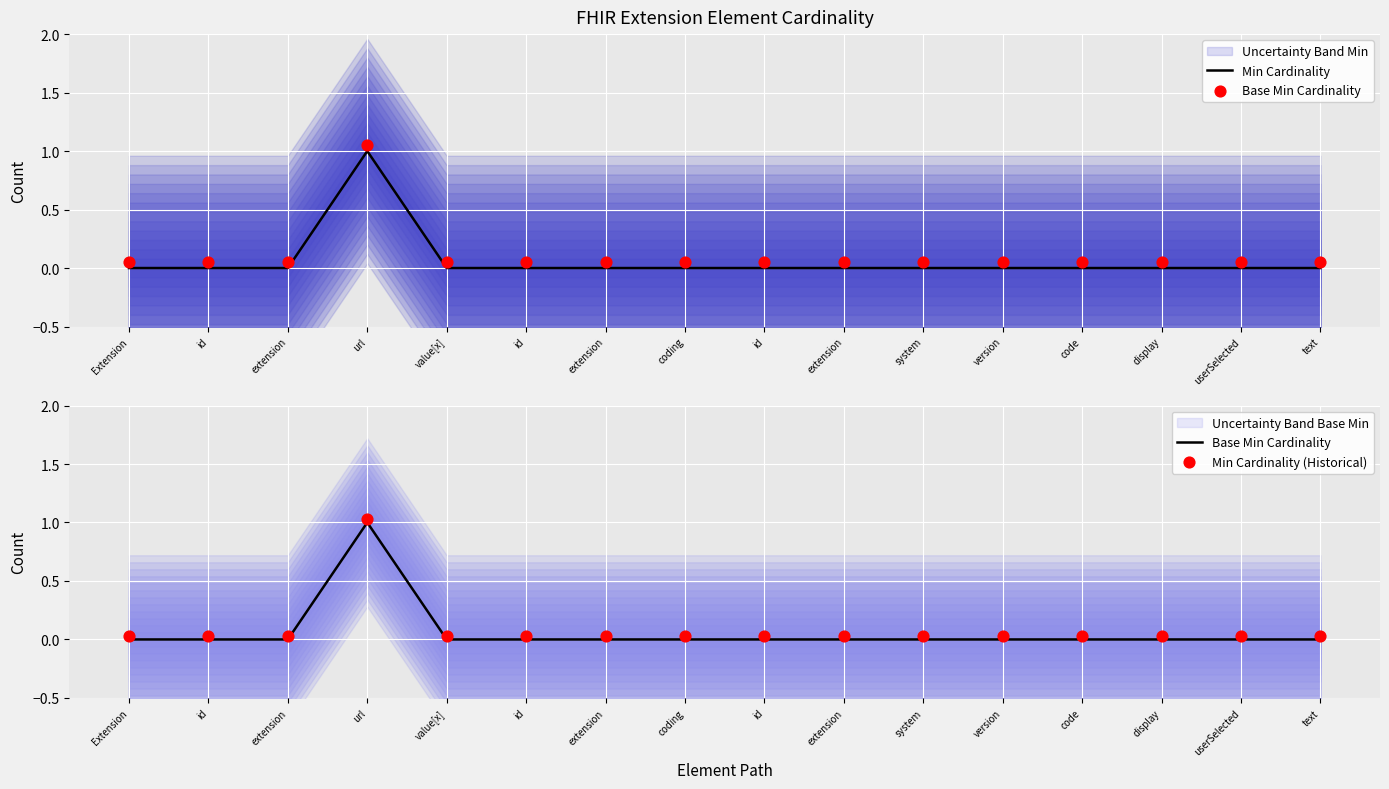

Is the value of Min Cardinality (Historical) at coding greater than the value of Base Min Cardinality at url?

No